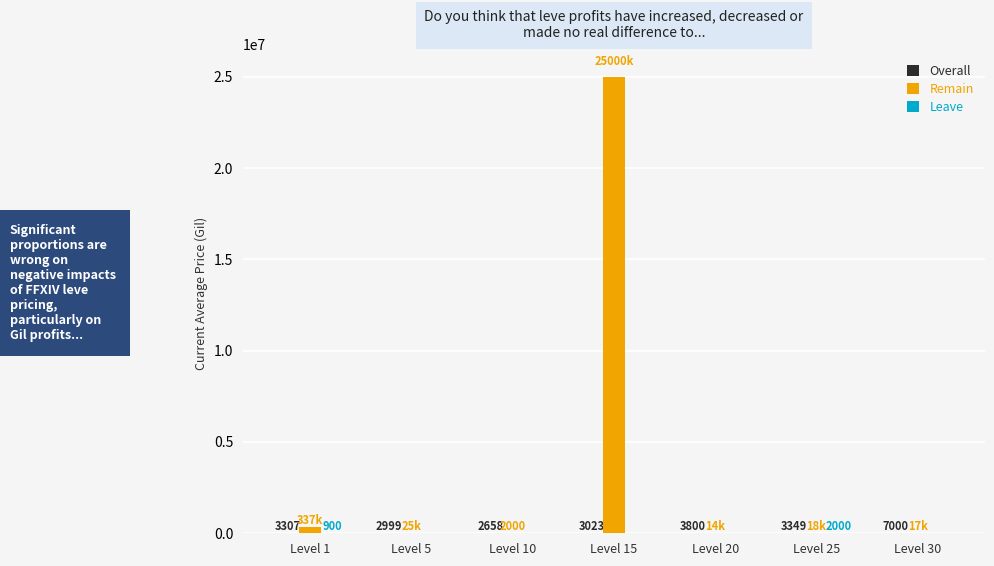

Which series has the largest total across all categories?

Remain